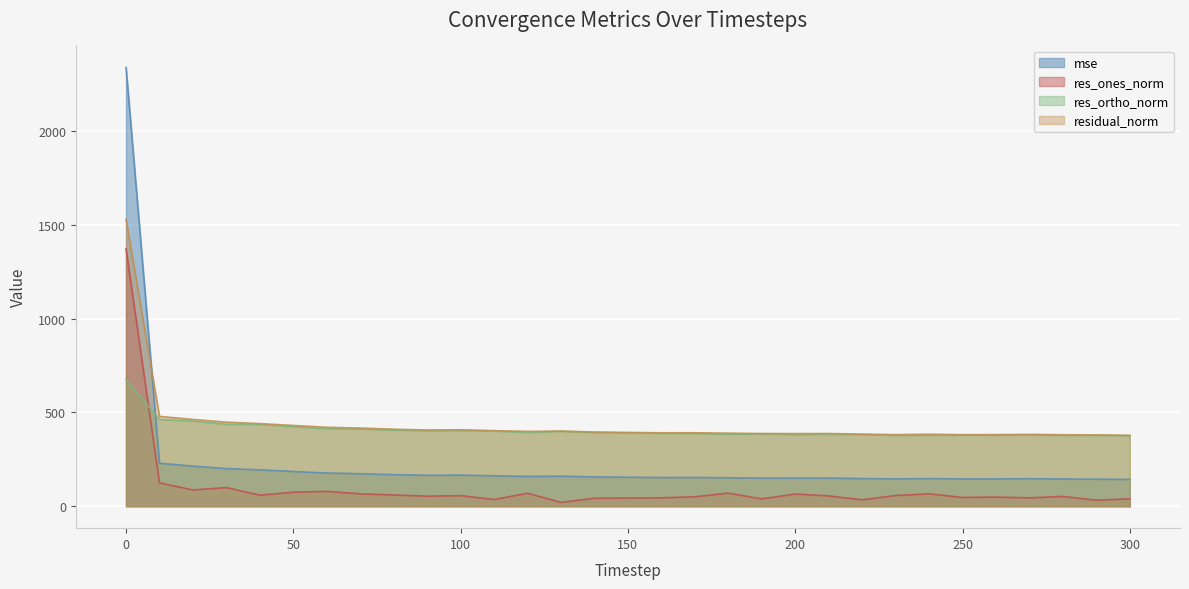

At which category does the chart reach its minimum across all series?

130